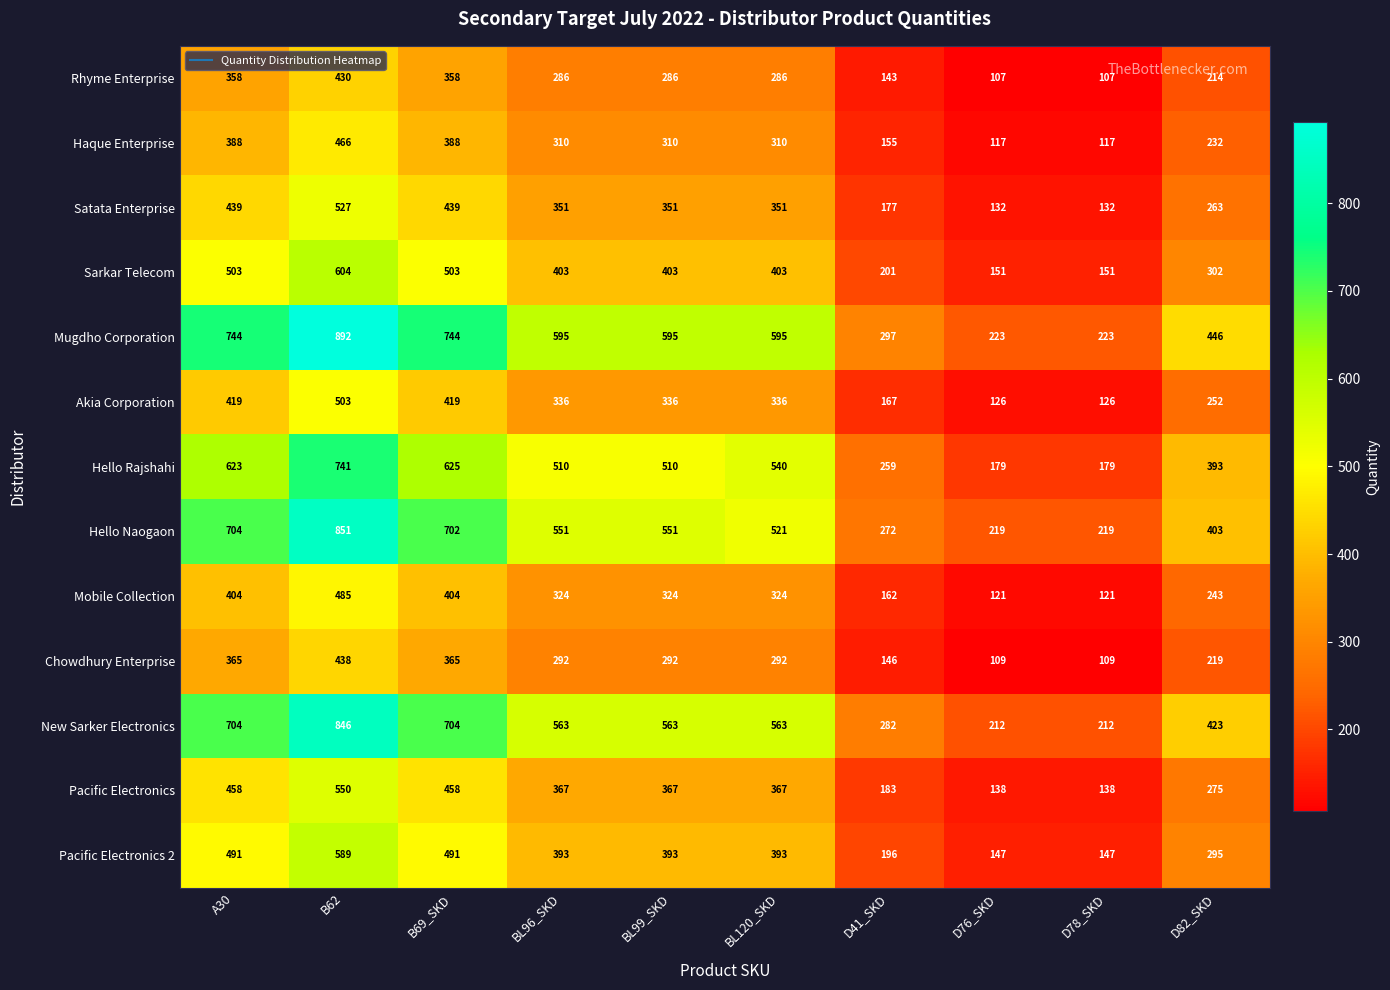

Which series changed the most between B62 and B69_SKD?

Hello Naogaon